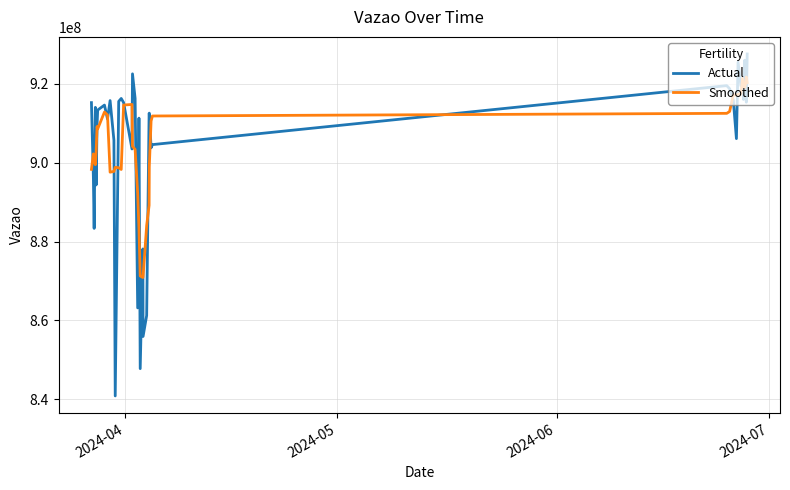

What is the highest value of the Smoothed series?

921684997.8